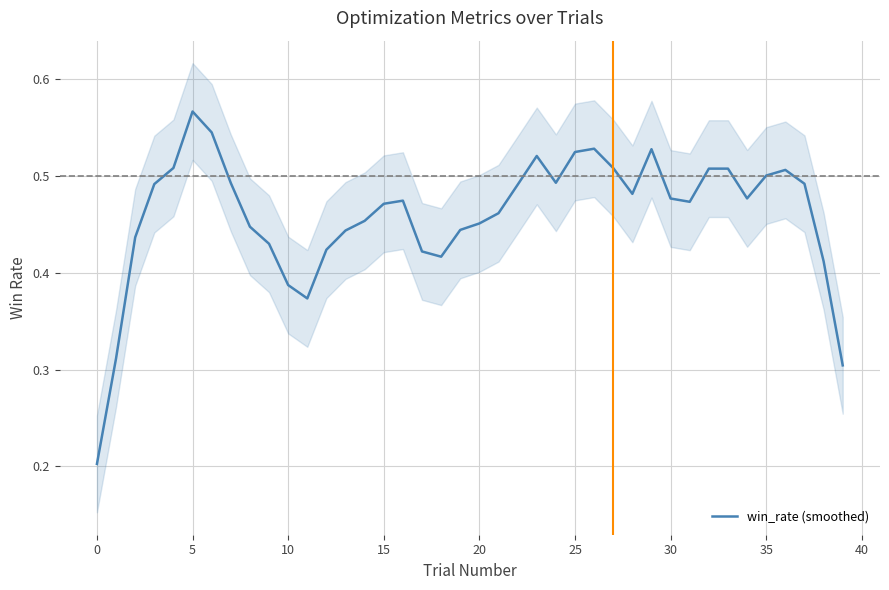

What is the difference between the maximum and second lowest values?

0.3